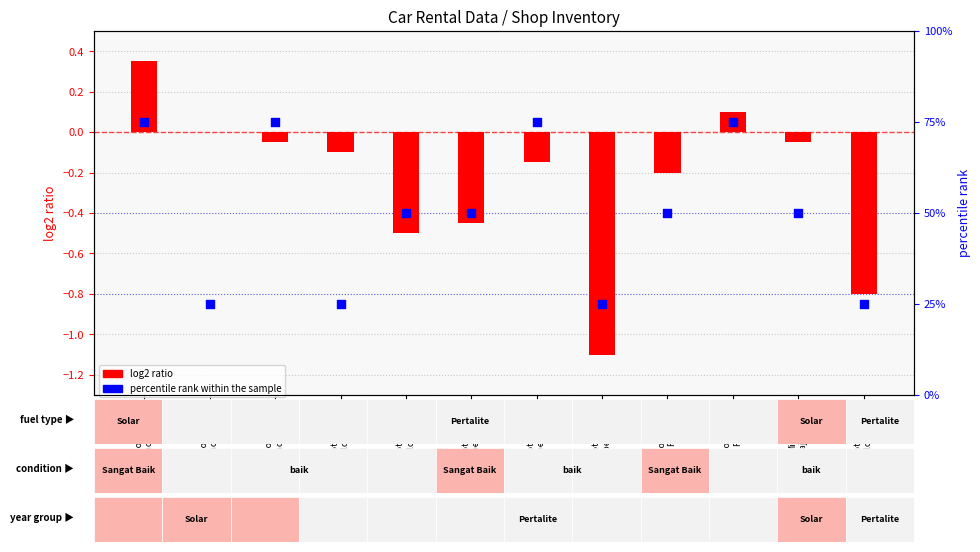

What is the total value across all series at Honda Jazz
RS 2021?

49.8